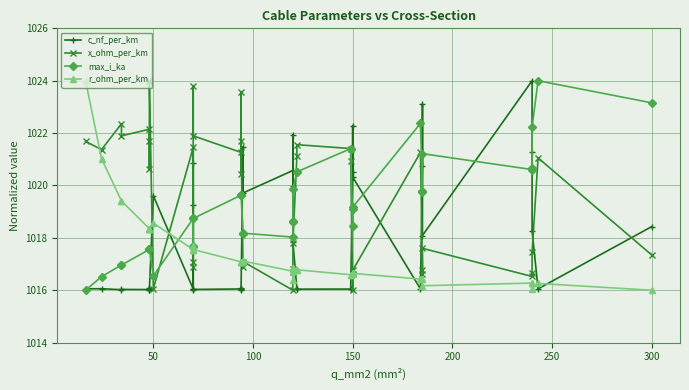

Where is the first local minimum for max_i_ka?

50